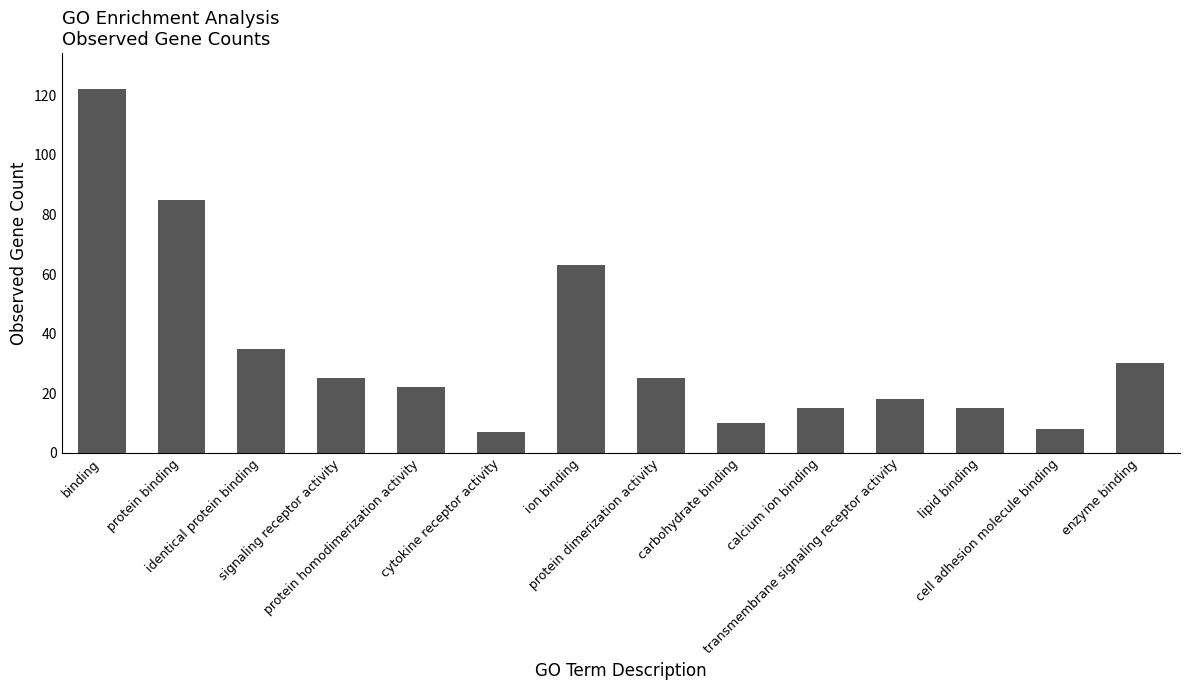

What is the sum of all values?

480